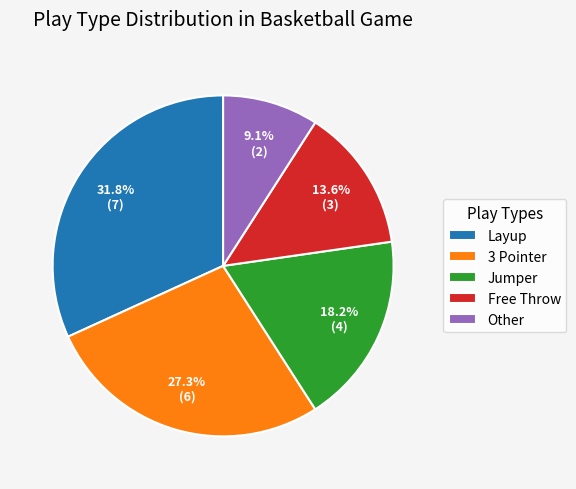

How many segments does this pie chart have?

5